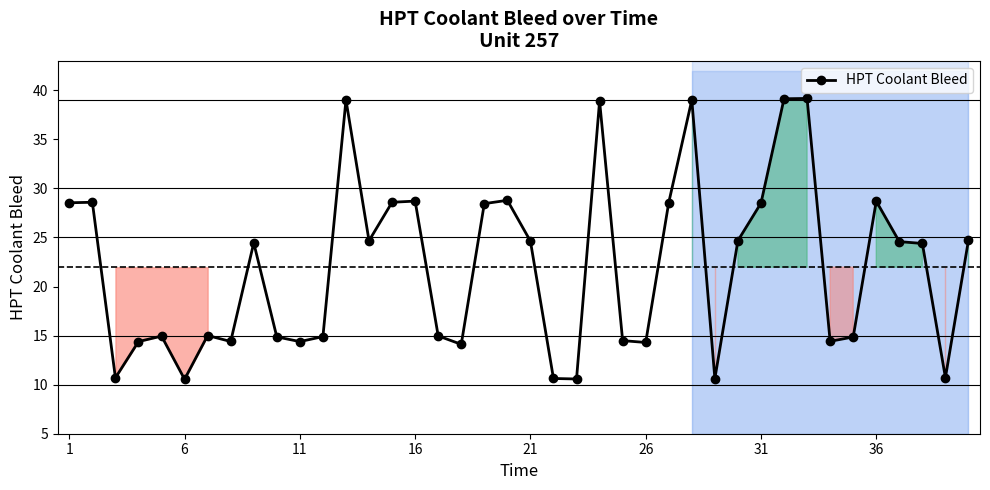

True or false: HPT Coolant Bleed has more than 2 interior local peaks.

True